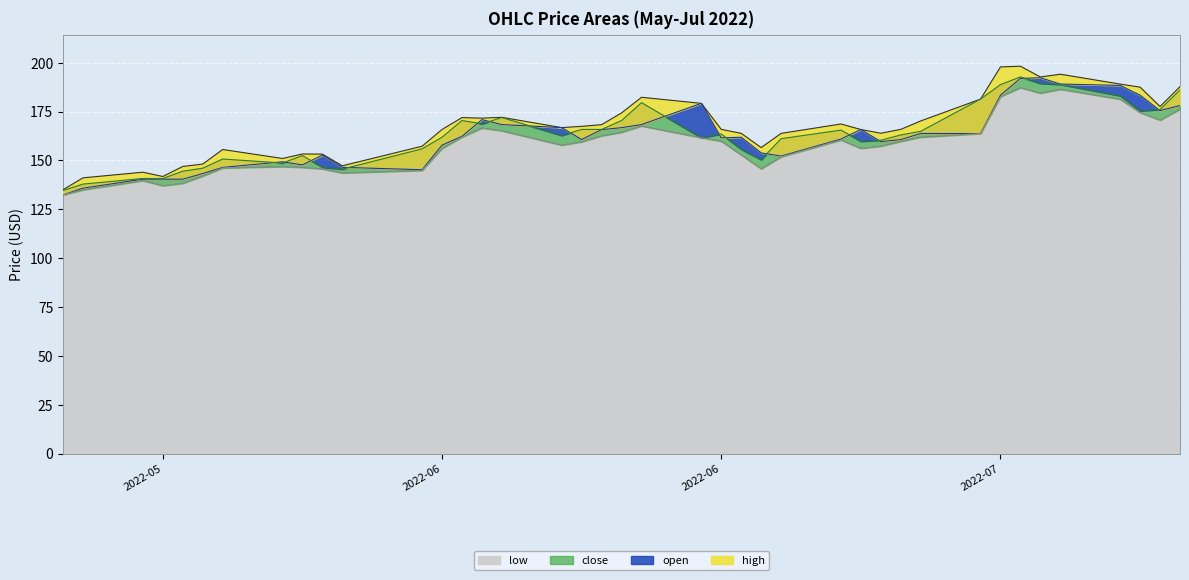

What are all the series names shown in the legend?

high, open, close, low